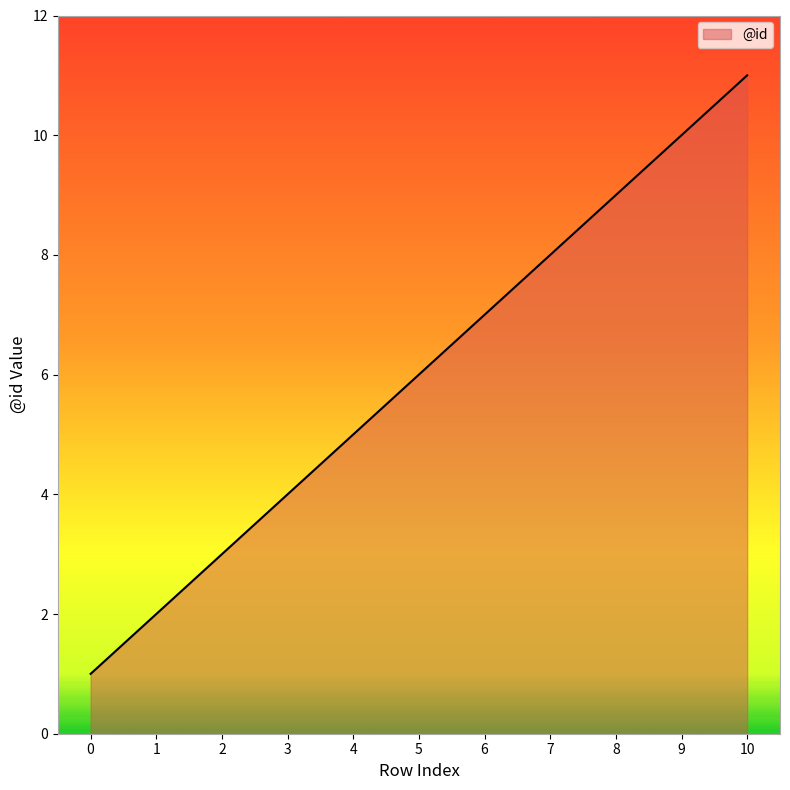

Is it true that the value at 4 is 8?

False